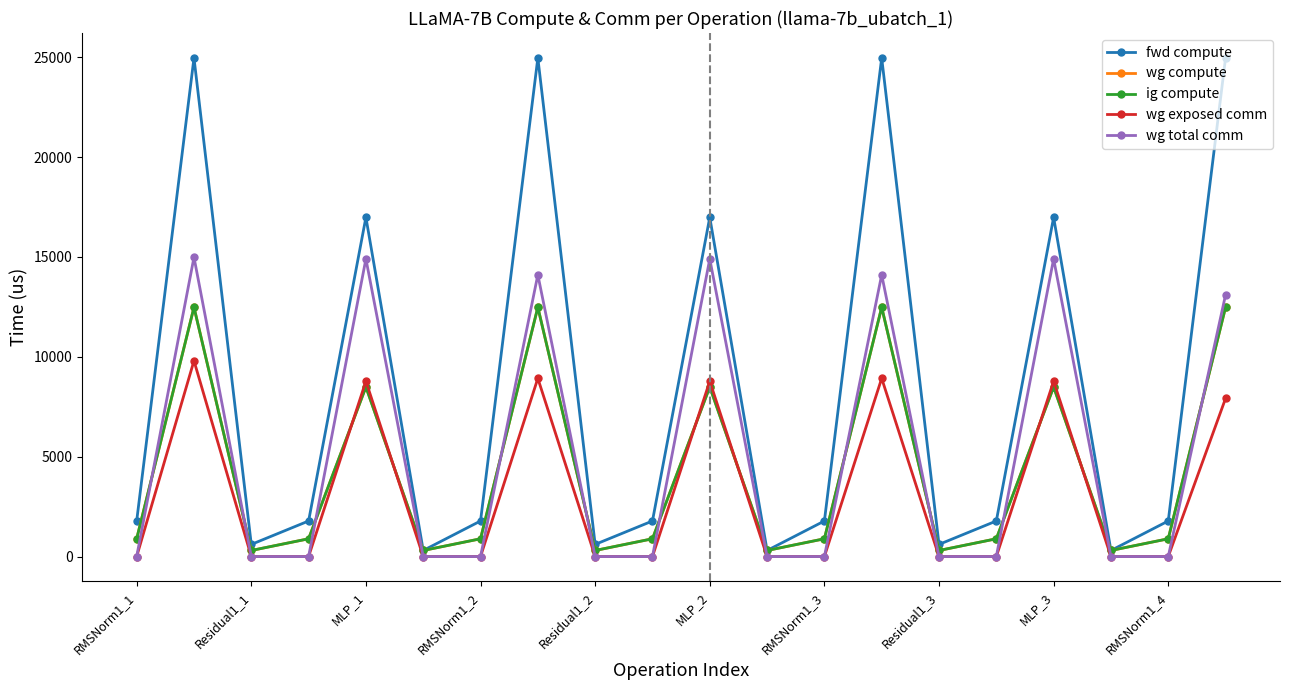

Does the chart have visible grid lines?

No